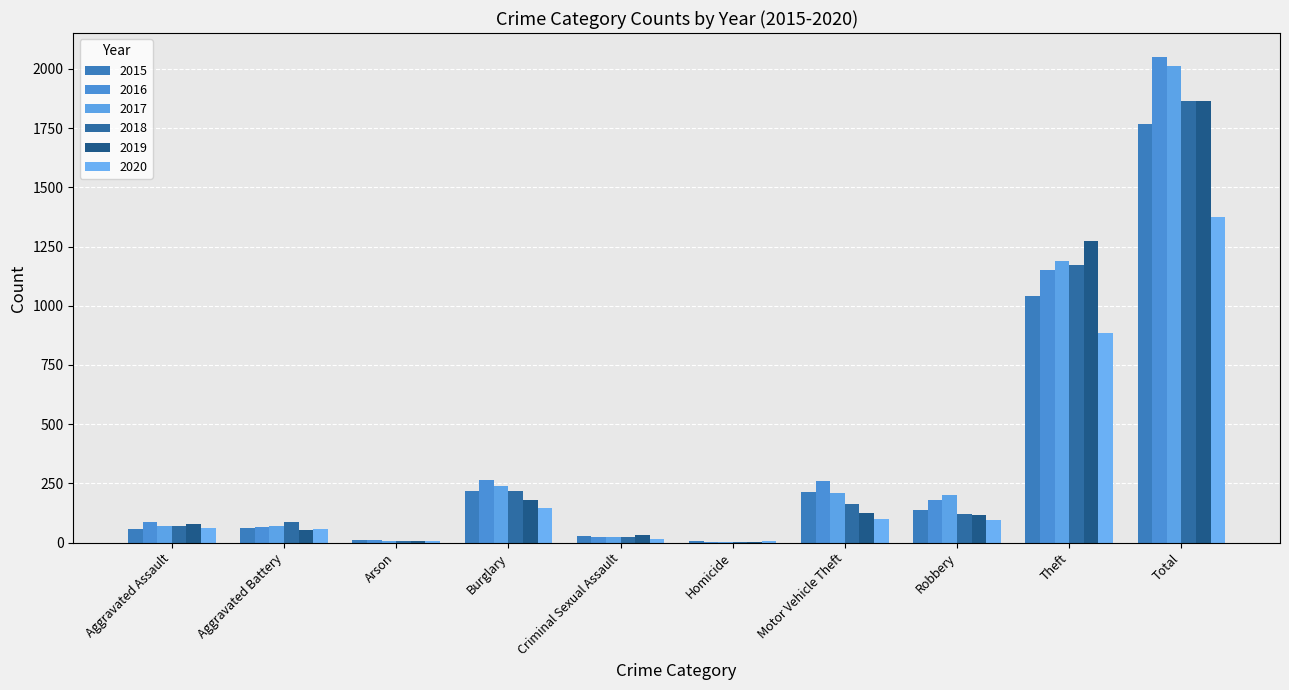

Which series has the widest spread of values?

2016